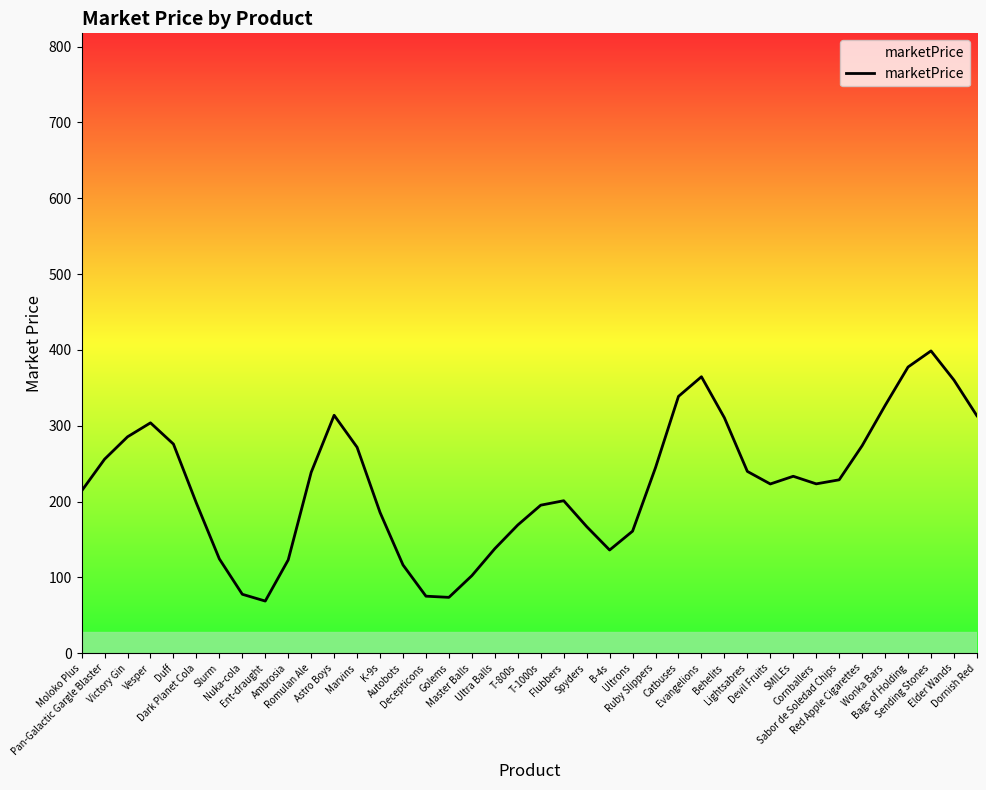

Which category has the highest value across all series?

Sending Stones